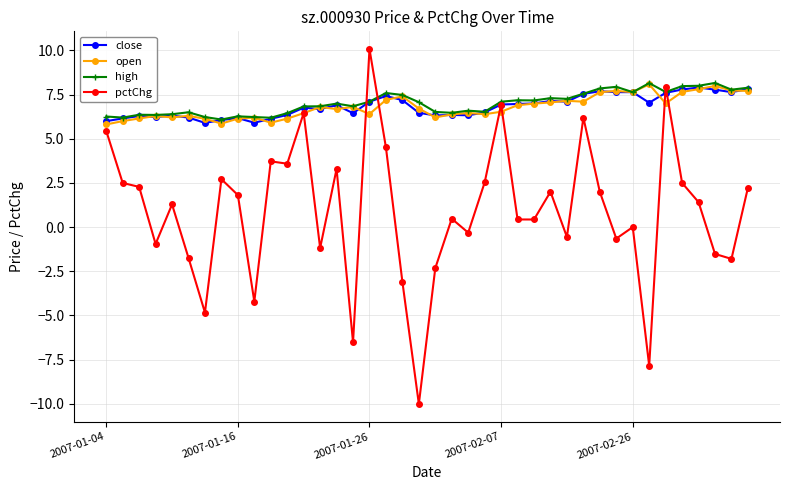

Which series has the widest spread of values?

pctChg